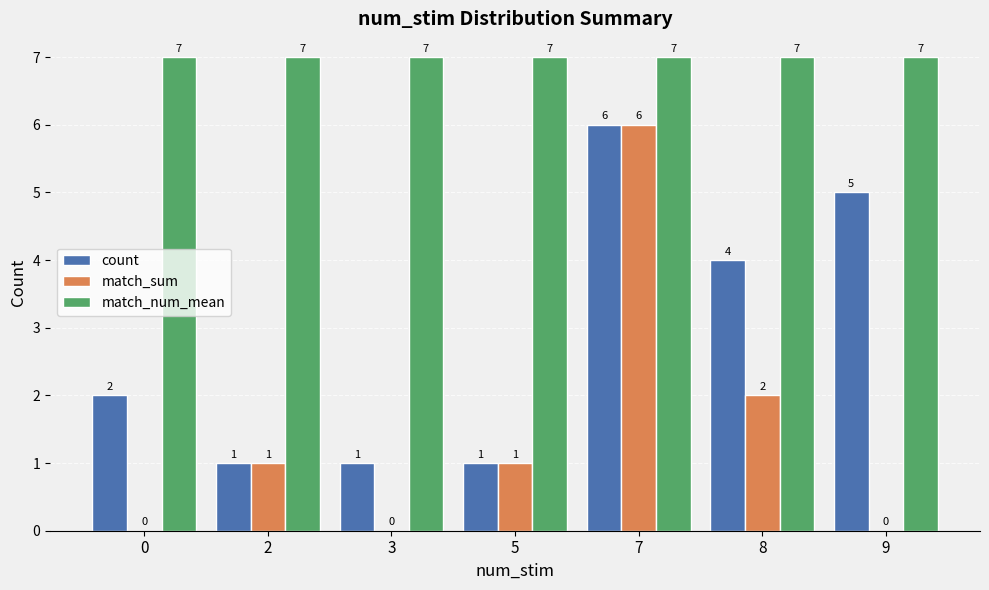

How many match_sum values are between 0 and 2?

6